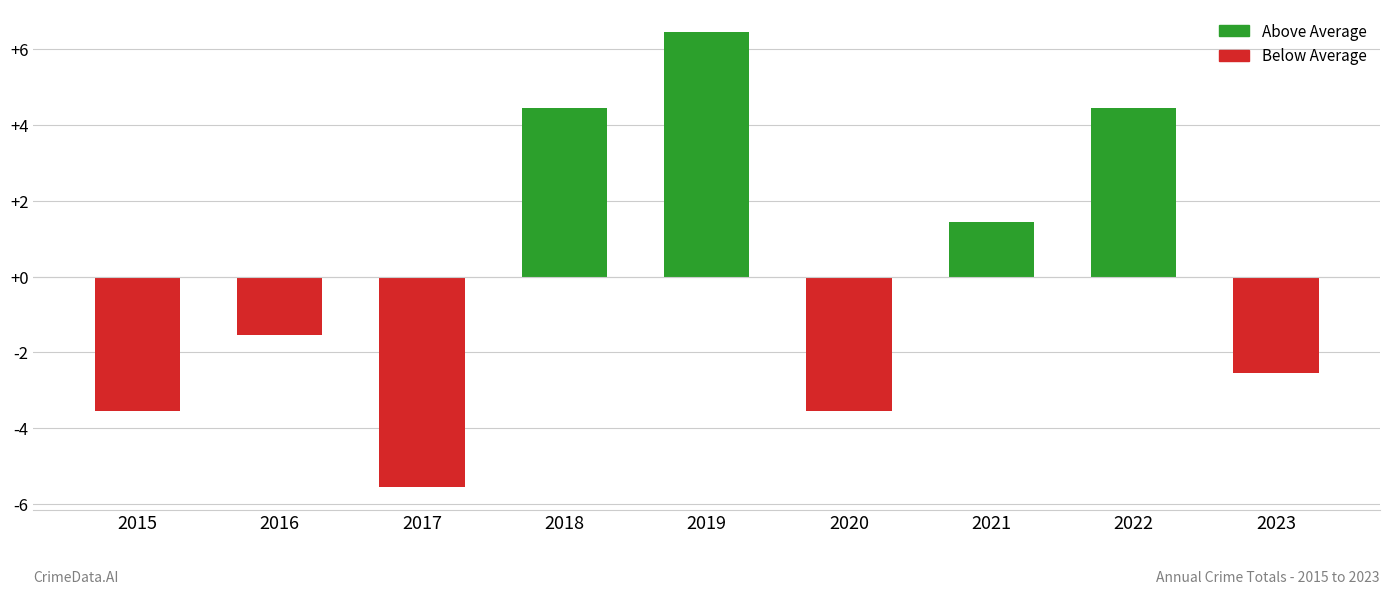

Reading left to right, list all the values displayed in this chart.

-3.6	-1.6	-5.6	4.4	6.4	-3.6	1.4	4.4	-2.6